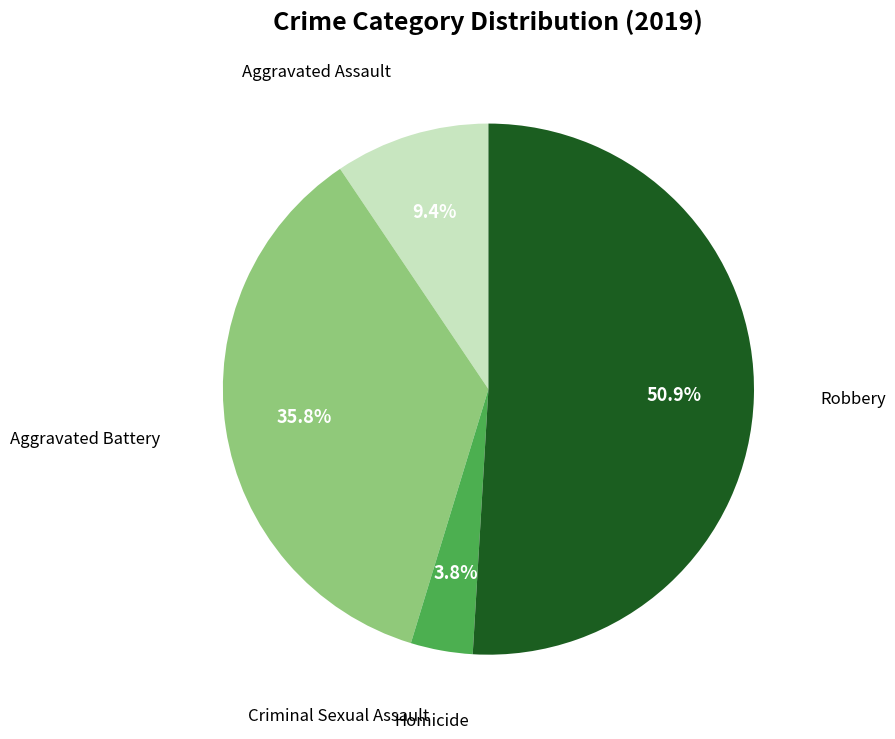

Does any single category account for the majority?

Yes